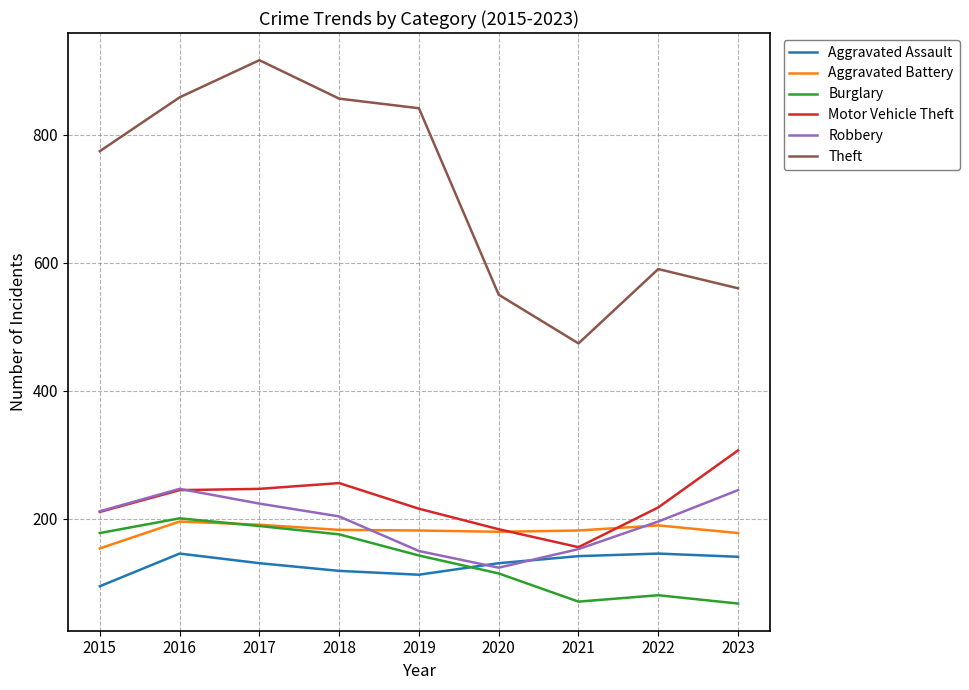

At which category does Burglary reach its first local peak?

2016